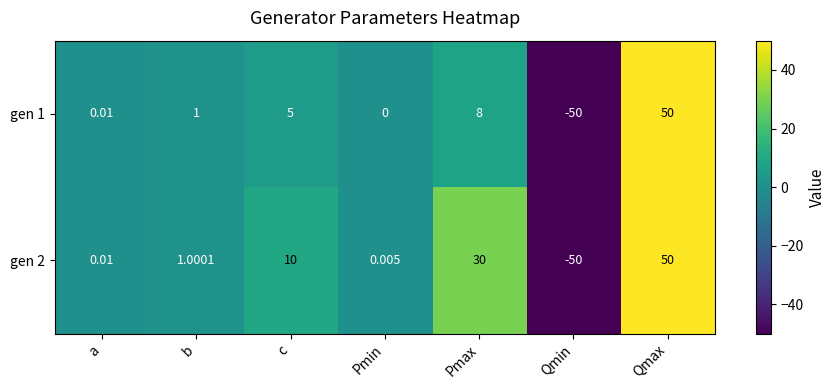

Is the value of gen 2 at a greater than the value of gen 1 at Qmax?

No